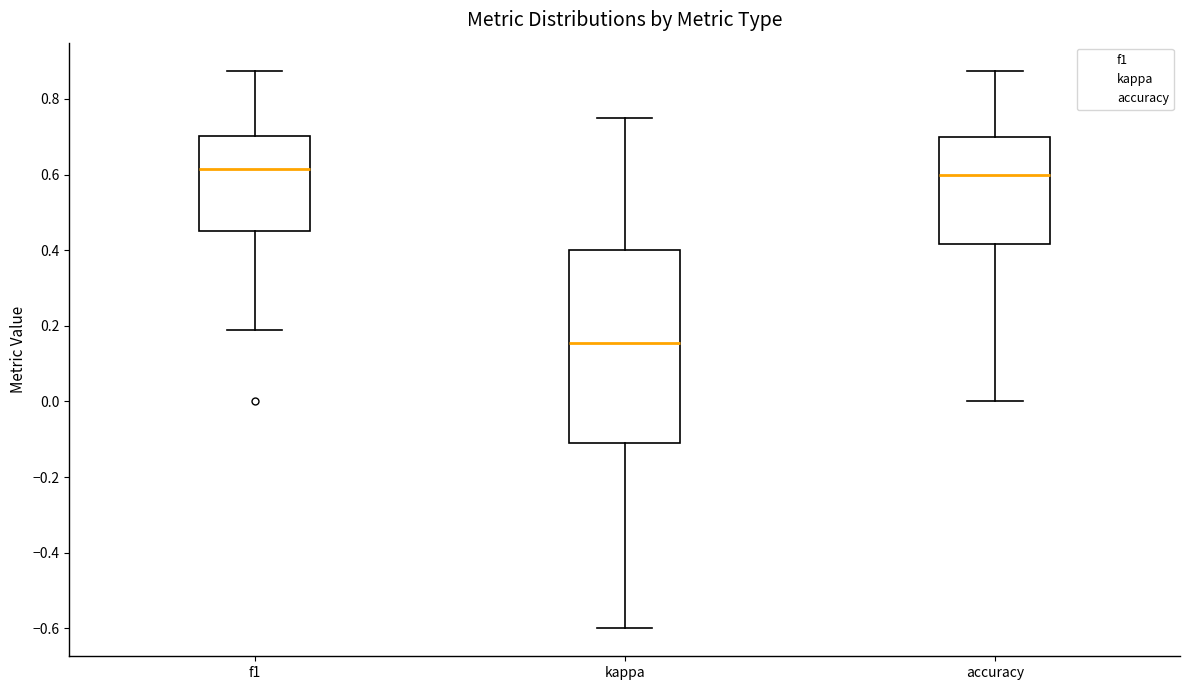

Which box is the tallest, from its lower edge to its upper edge?

kappa